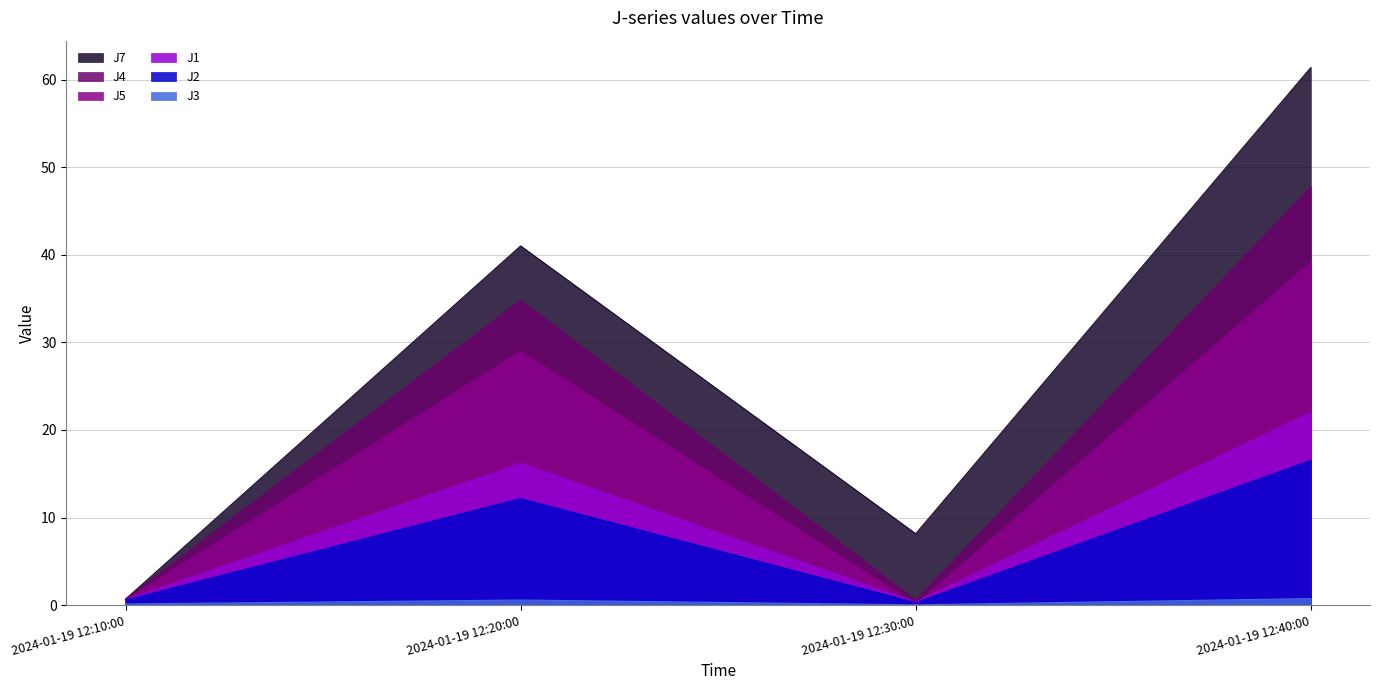

Count the number of categories in the chart.

4